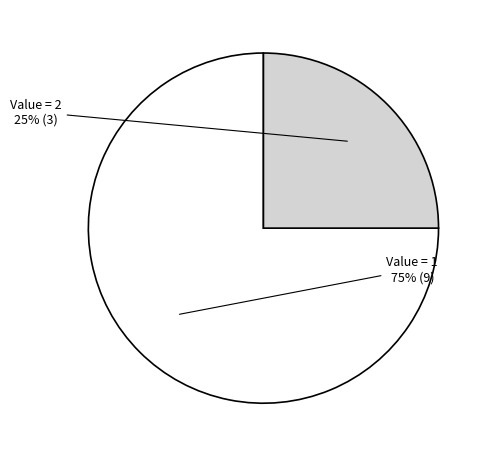

True or false: Value = 1 accounts for 75% of the total.

True